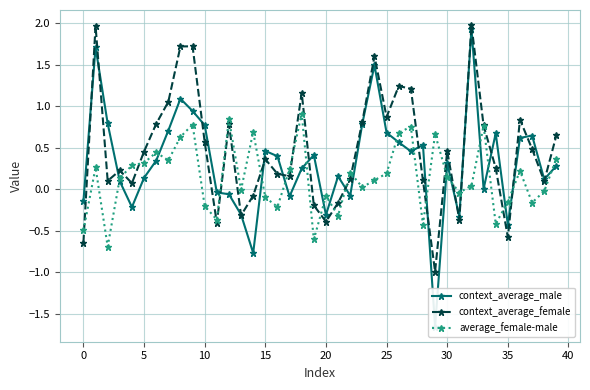

True or false: average_female-male and context_average_female intersect in this chart.

True